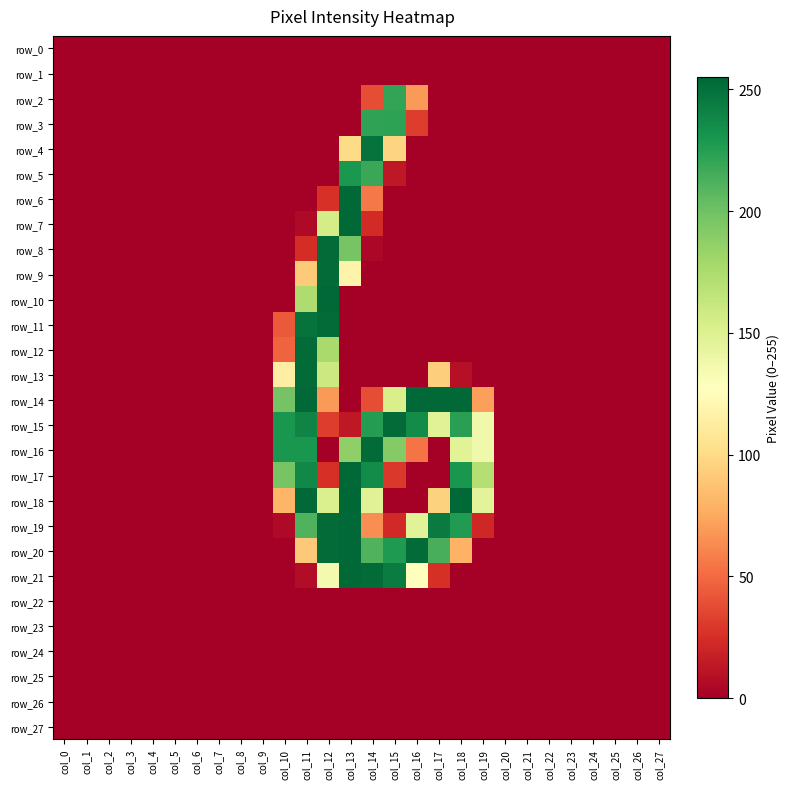

Is it true that row_7 equals 0 at col_24?

True